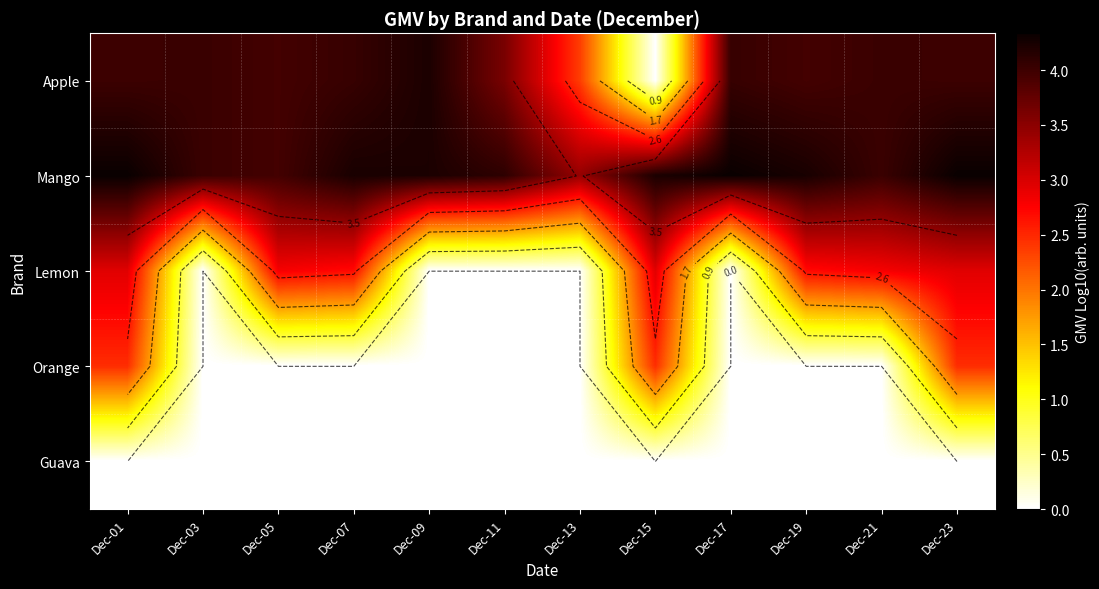

At which category is the sum across all series the highest?

Dec-01